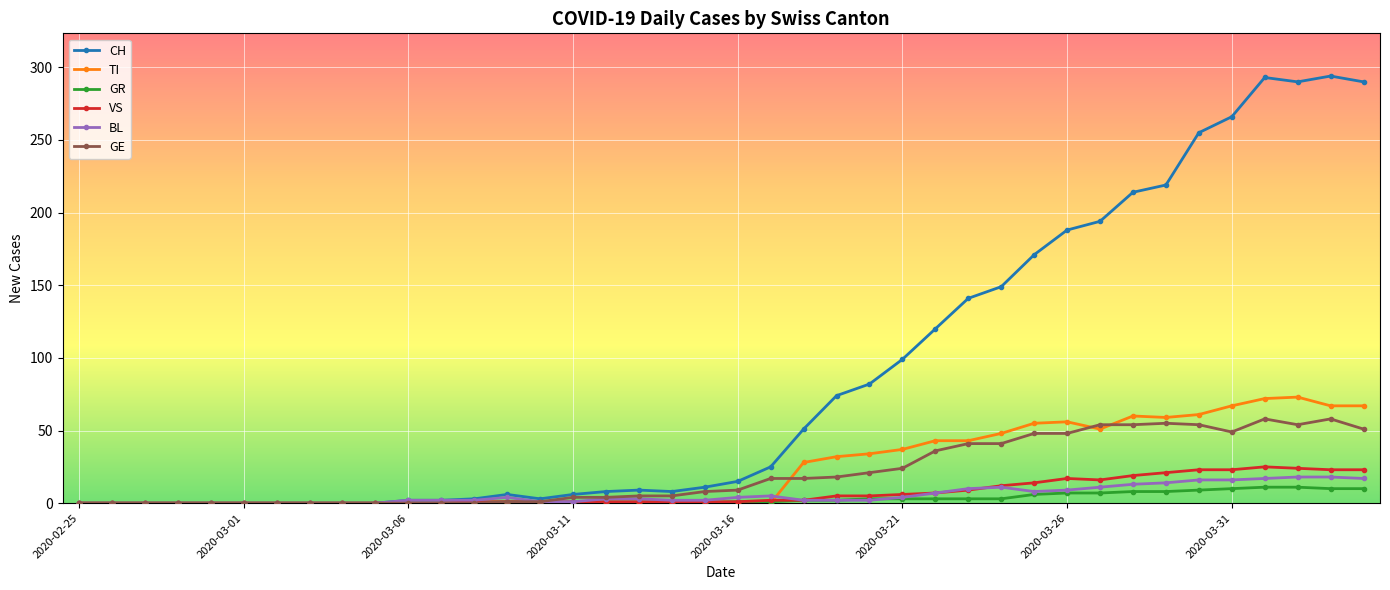

True or false: BL has more than 2 points higher than both neighbors.

True